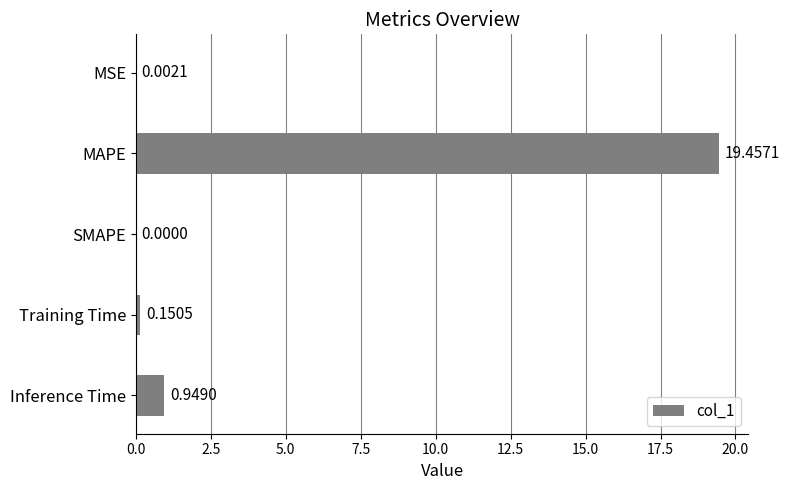

Which has a higher value, MAPE or MSE?

MAPE